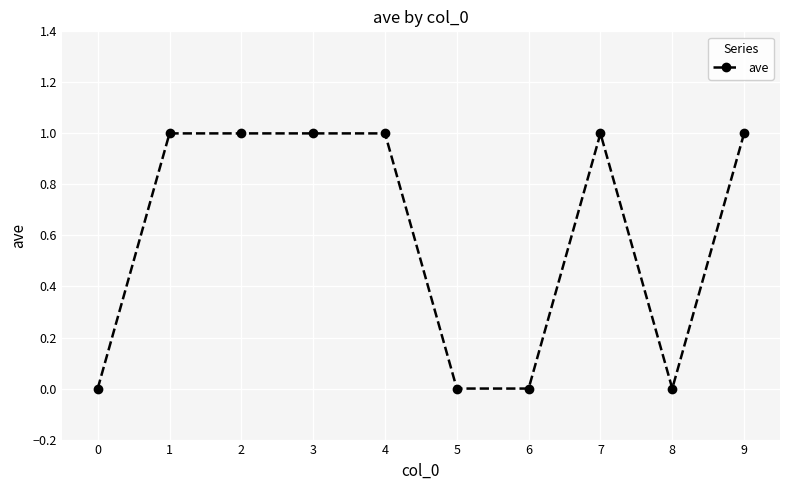

Does the chart display data point markers on the line(s)?

Yes